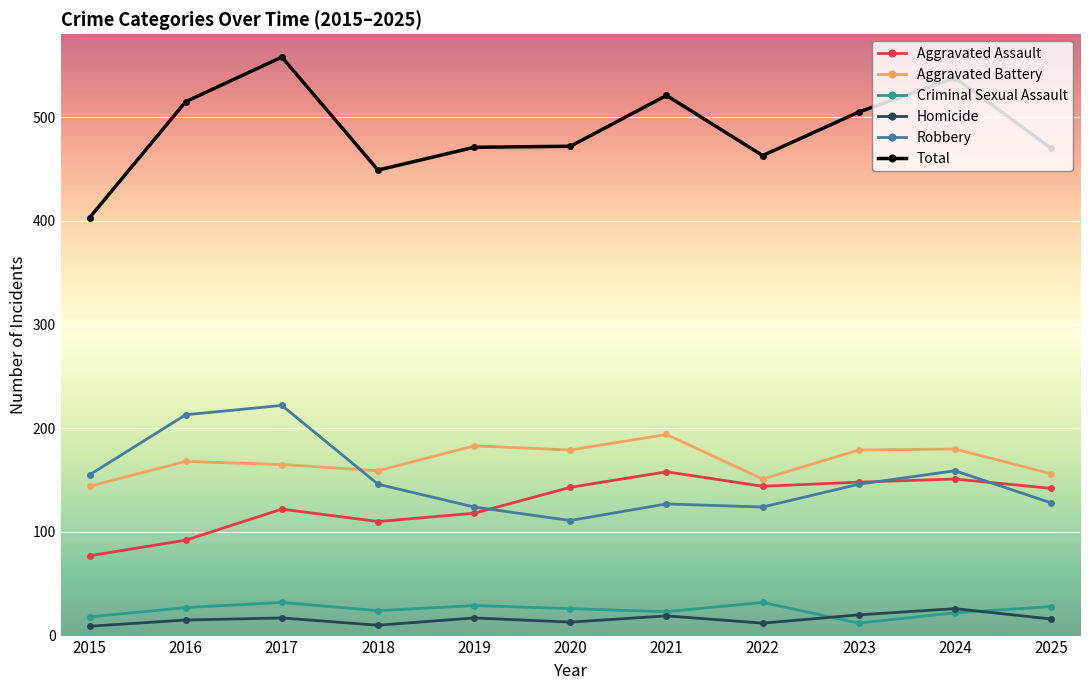

What is the value of the Homicide point at the 5th from the left?

17